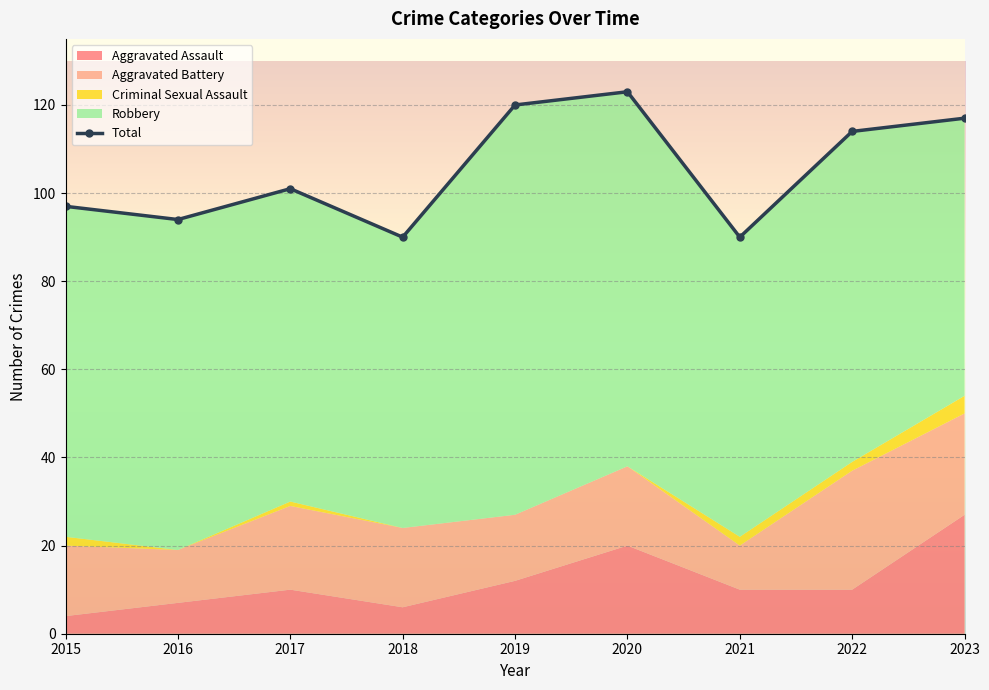

At which category is the sum across all series the highest?

2020